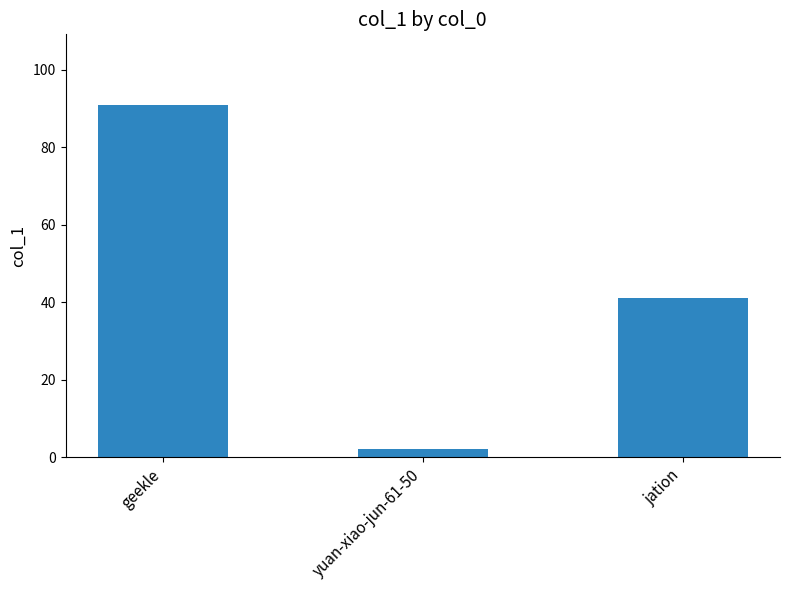

Does the chart contain any negative values?

No